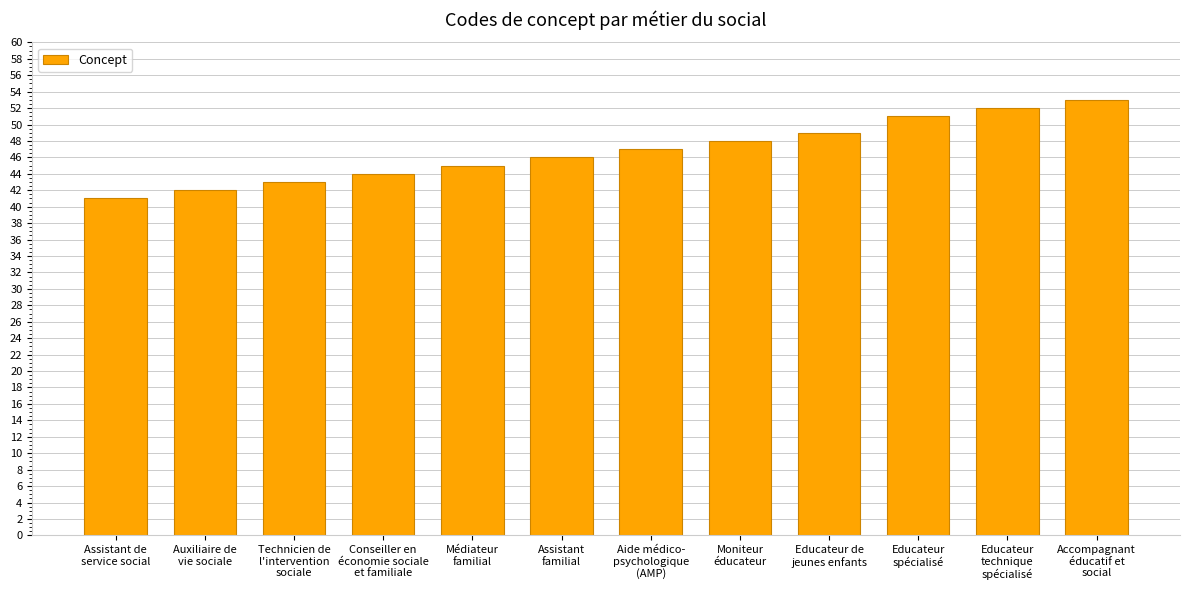

What is the maximum value shown in the chart?

53